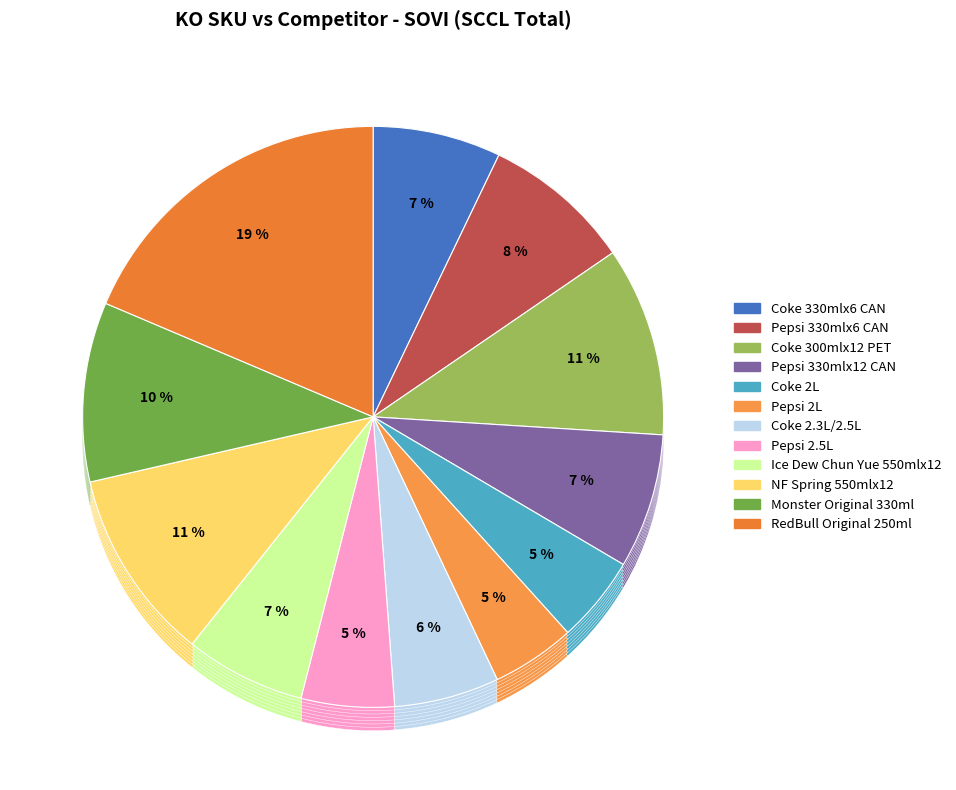

Count the number of slices in the pie.

12